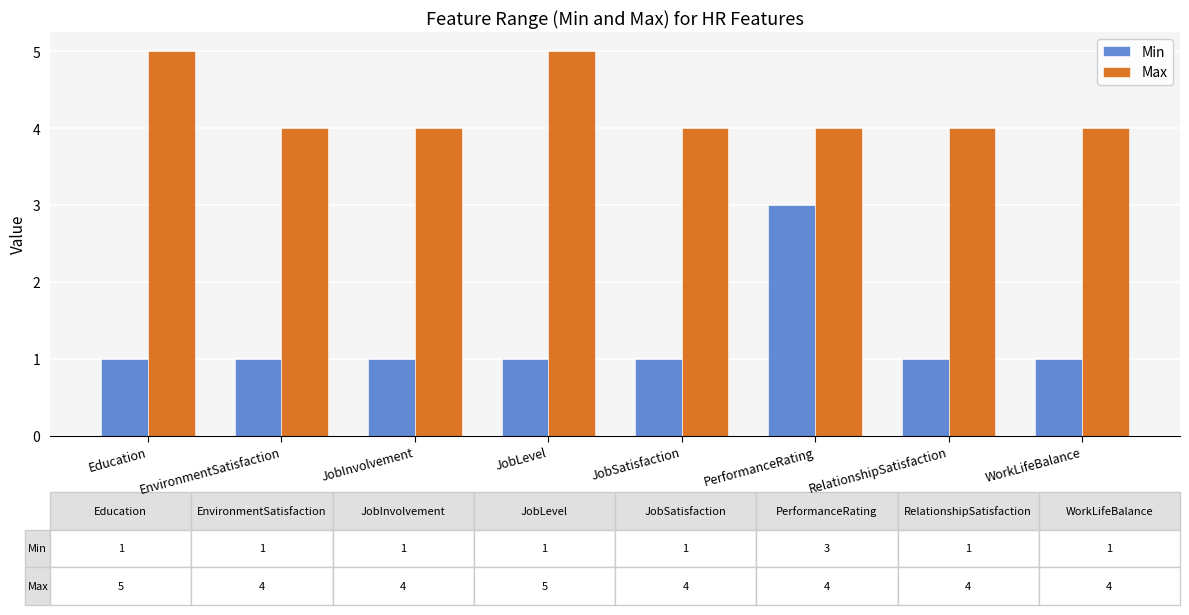

Which series has the widest spread of values?

Min